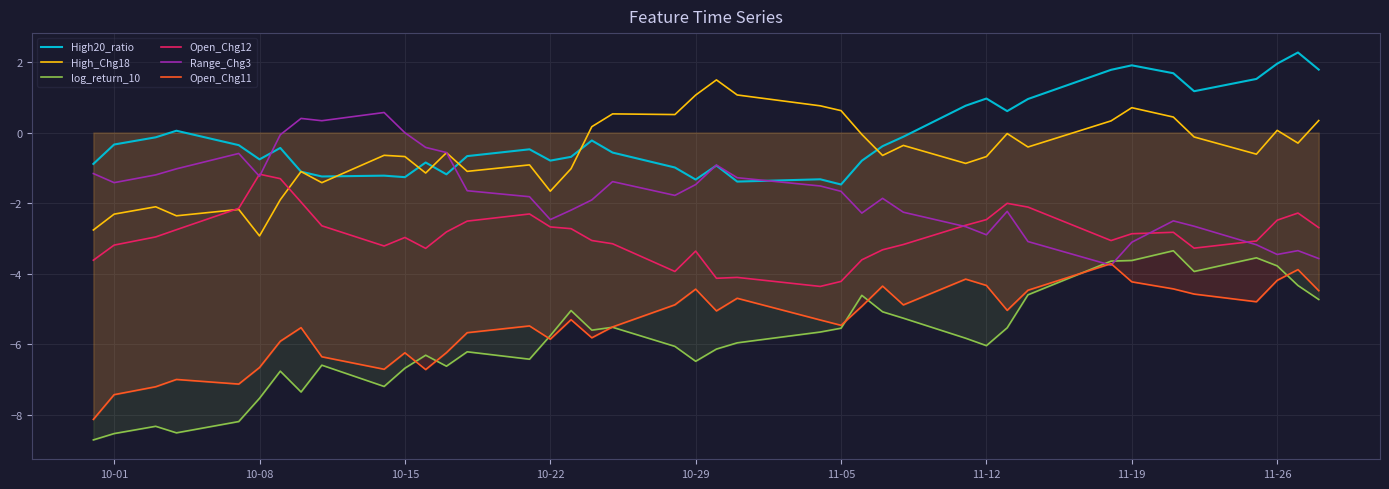

The High_Chg18 series shows -0.7 at 10-22. True or false?

False